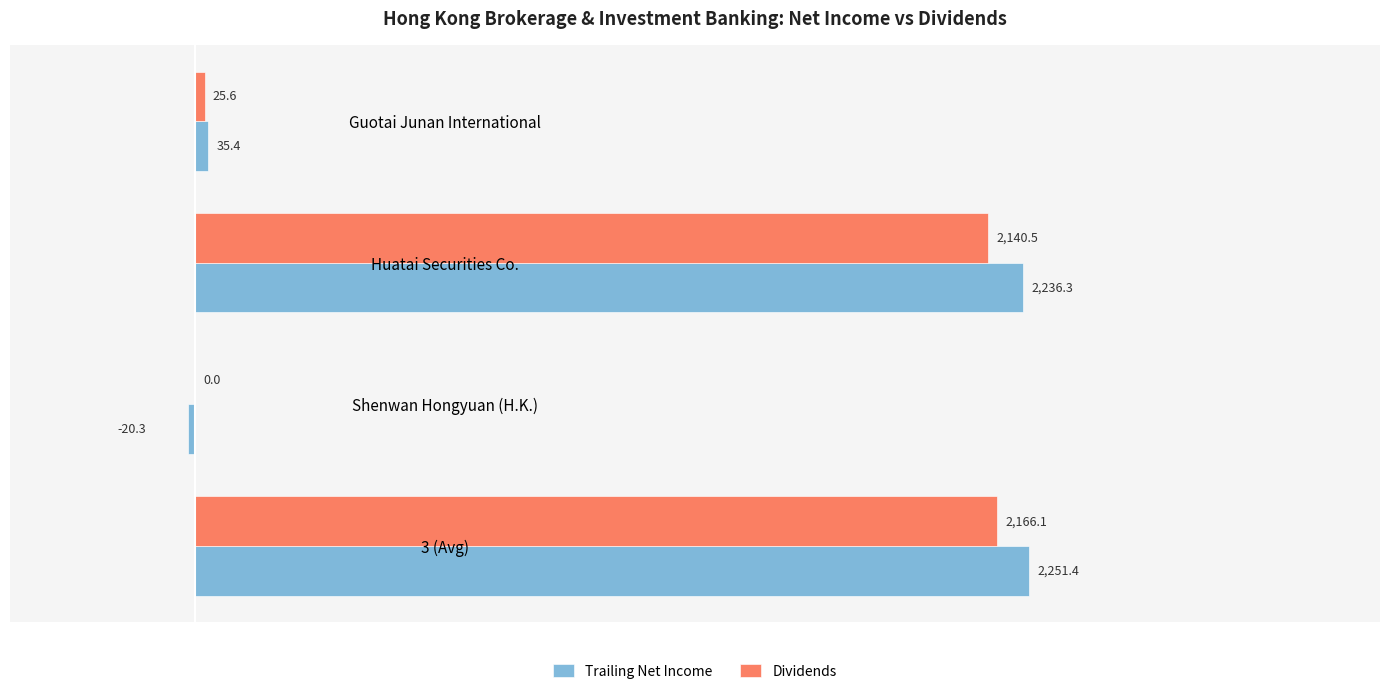

Which series has the widest spread of values?

Trailing Net Income